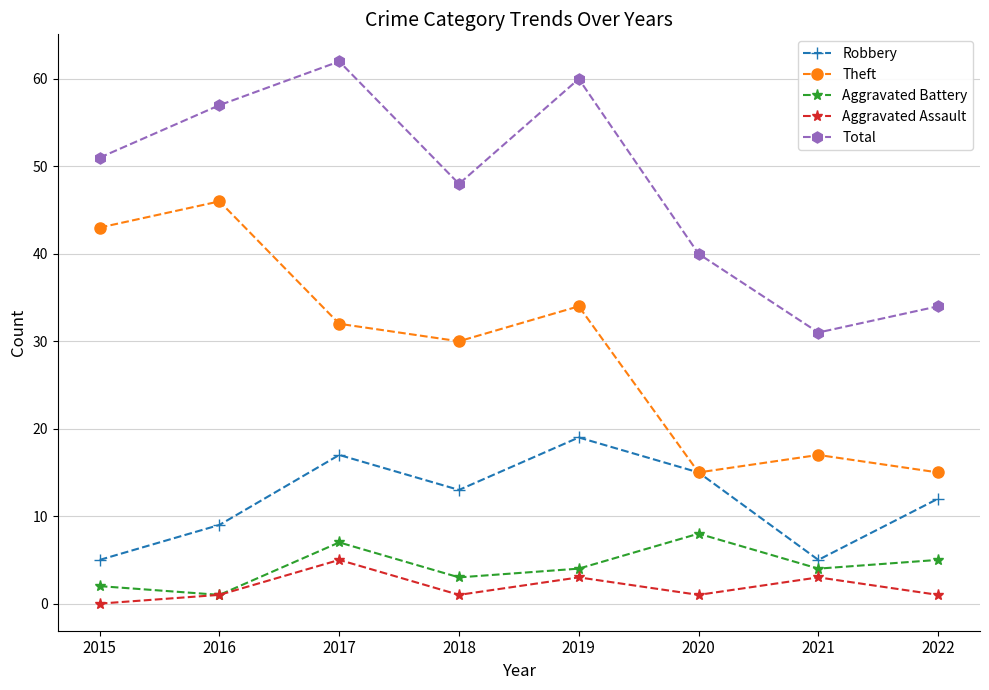

True or false: Theft and Aggravated Battery intersect in this chart.

False